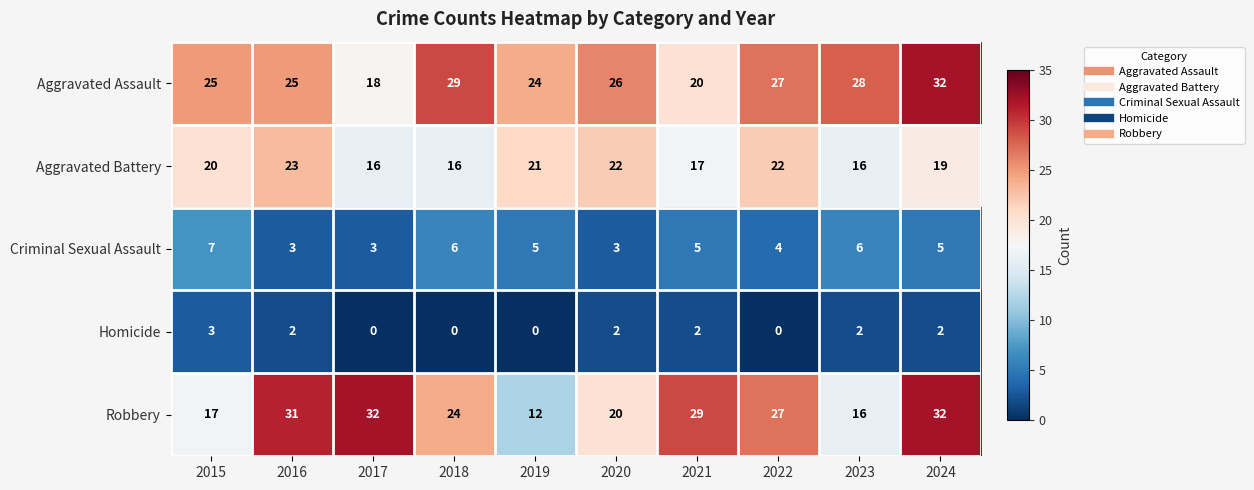

Is it true that Aggravated Battery equals 23 at 2016?

True